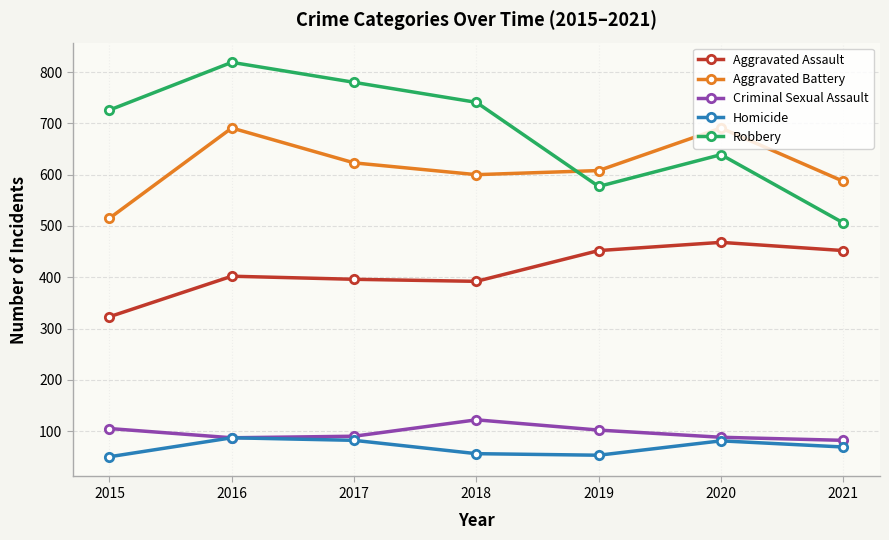

What value does the Aggravated Assault series have at 2017?

396